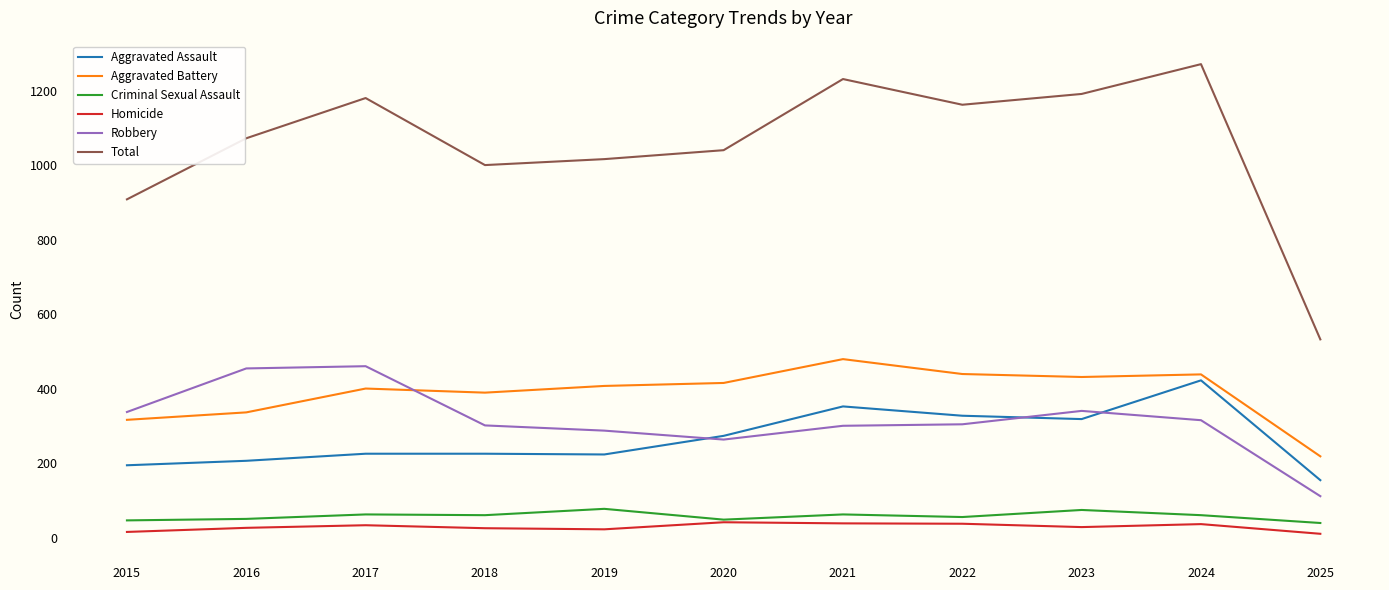

What is the average value of the Robbery series?

316